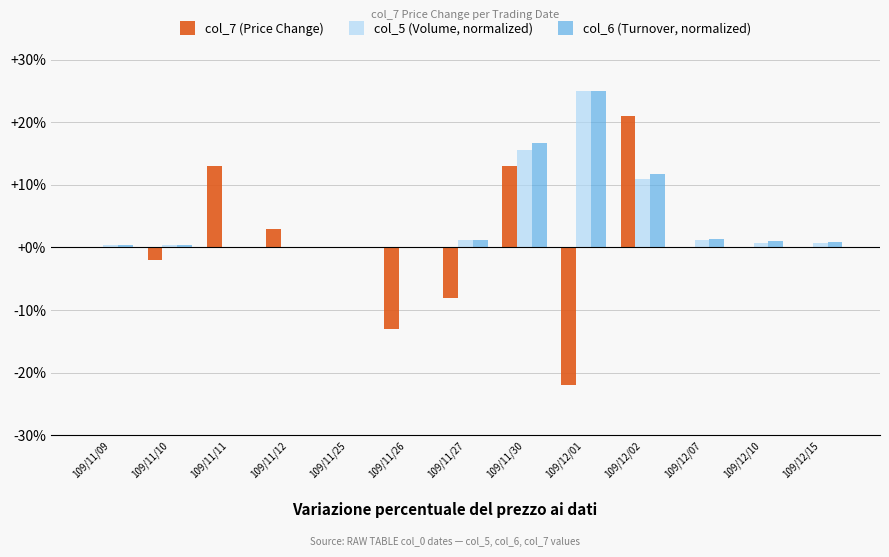

Reading right to left, what are all the values shown in this chart?

col_7 (Price Change): 109/12/15=0.0	109/12/10=0.0	109/12/07=0.0	109/12/02=0.2	109/12/01=-0.2	109/11/30=0.1	109/11/27=-0.1	109/11/26=-0.1	109/11/25=0.0	109/11/12=0.0	109/11/11=0.1	109/11/10=-0.0	109/11/09=0.0
col_5 (Volume, normalized): 109/12/15=0.0	109/12/10=0.0	109/12/07=0.0	109/12/02=0.1	109/12/01=0.2	109/11/30=0.2	109/11/27=0.0	109/11/26=0.0	109/11/25=0.0	109/11/12=0.0	109/11/11=0.0	109/11/10=0.0	109/11/09=0.0
col_6 (Turnover, normalized): 109/12/15=0.0	109/12/10=0.0	109/12/07=0.0	109/12/02=0.1	109/12/01=0.2	109/11/30=0.2	109/11/27=0.0	109/11/26=0.0	109/11/25=0.0	109/11/12=0.0	109/11/11=0.0	109/11/10=0.0	109/11/09=0.0